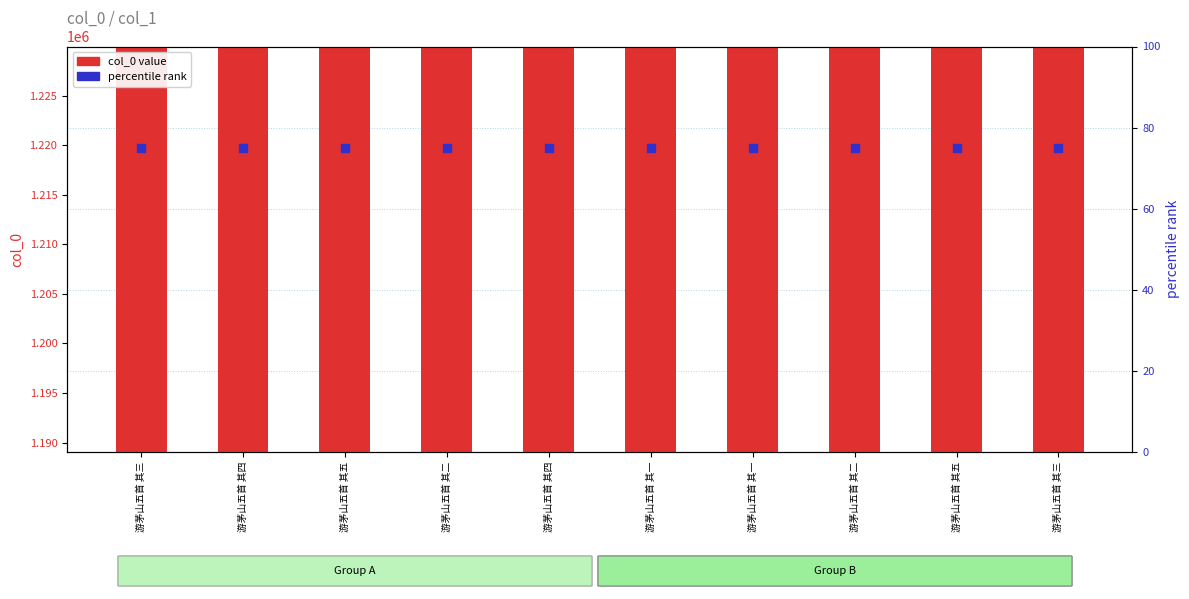

Which series has the largest Y range (max minus min)?

col_0 value